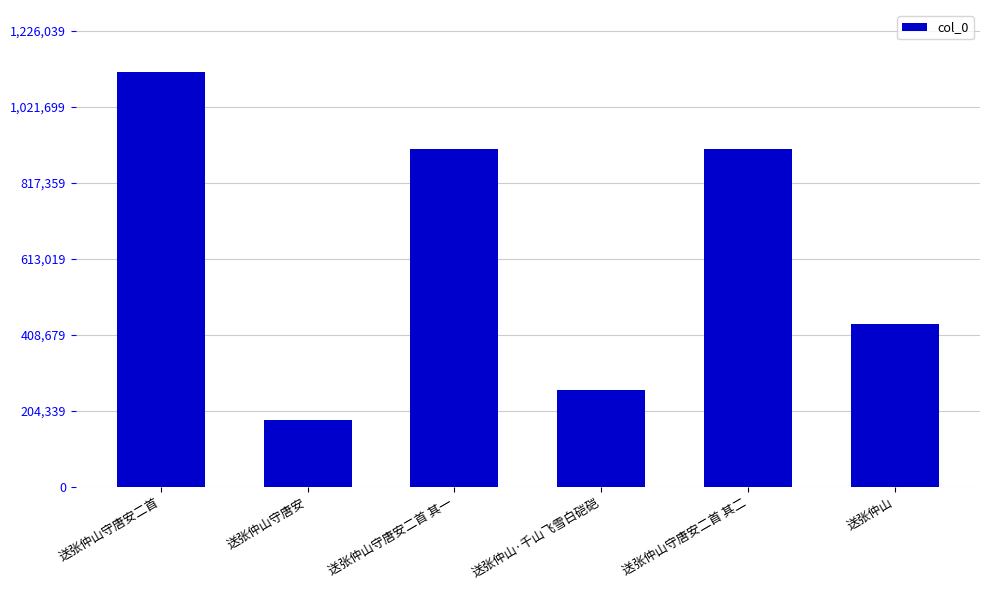

Approximately how many times larger is the value at 送张仲山·千山飞雪白硙硙 compared to 送张仲山守唐安?

1.4